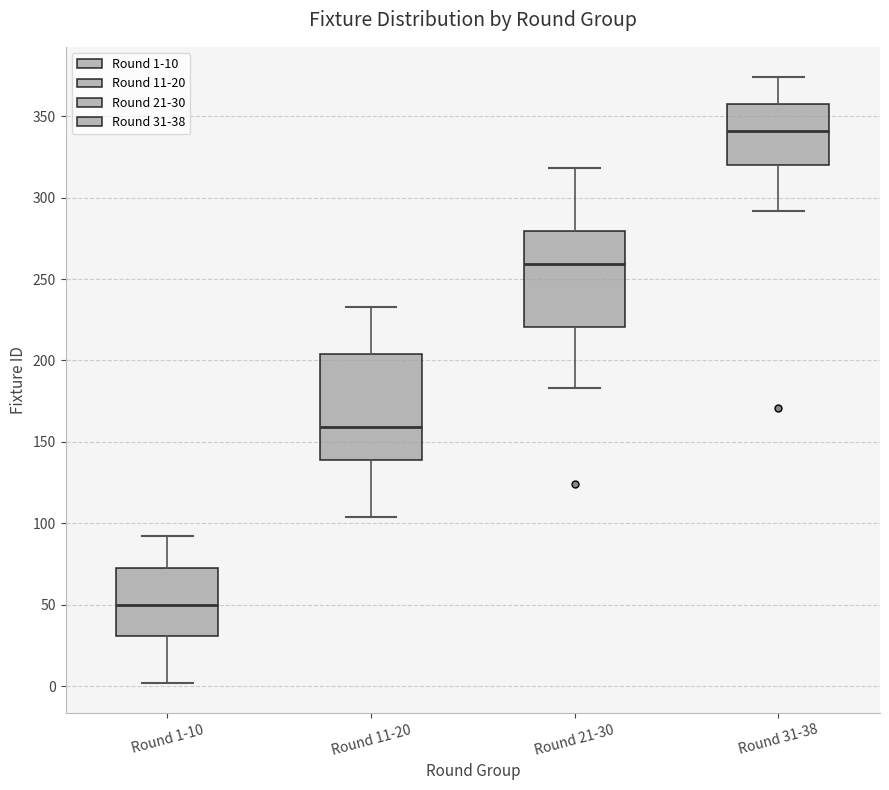

Which box's median line is the highest?

Round 31-38